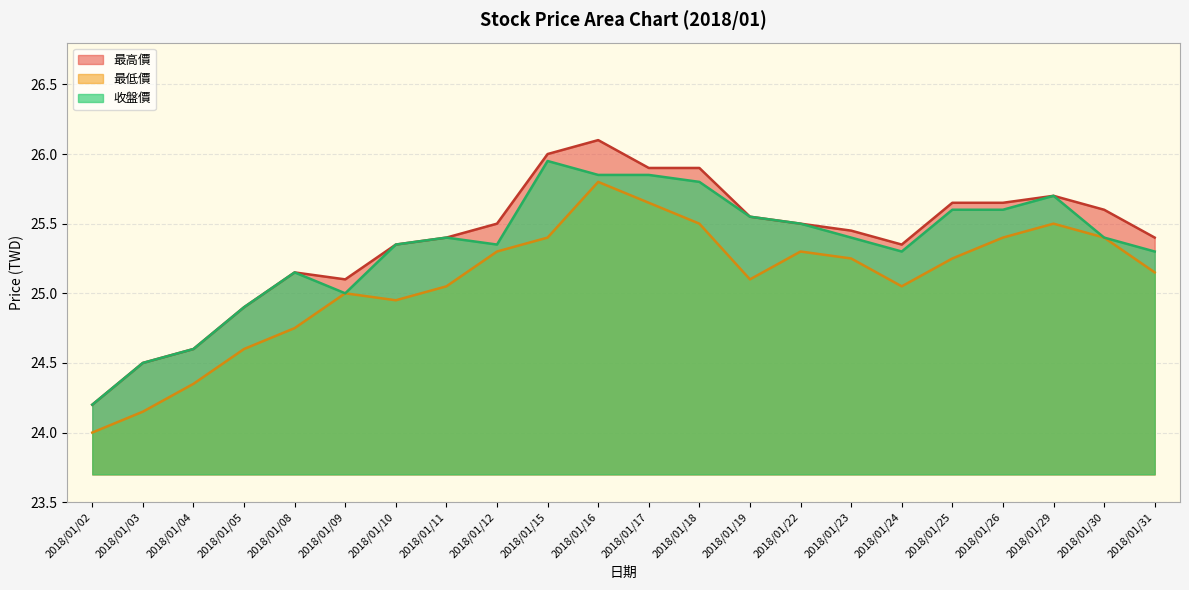

At which category is the sum across all series the highest?

2018/01/16